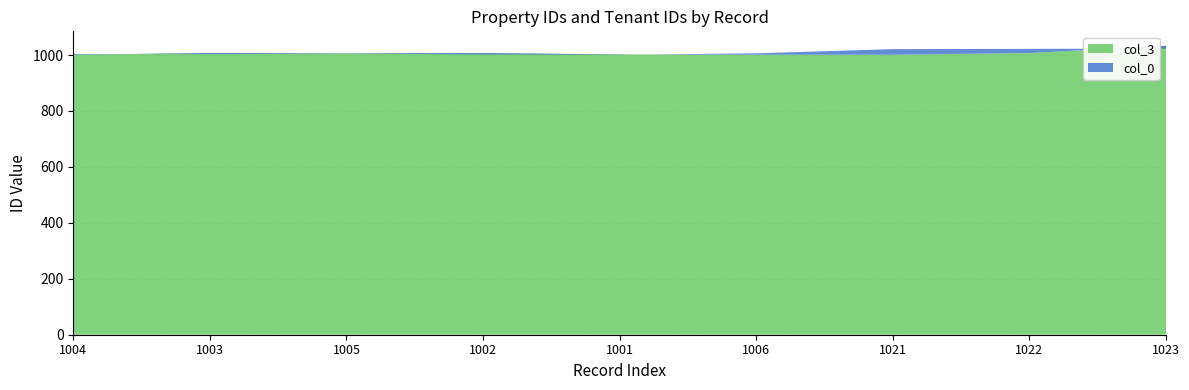

Reading left to right, what are all the values shown in this chart?

col_0: 1004=1004	1003=1003	1005=1005	1002=1002	1001=1001	1006=1006	1021=1021	1022=1022	1023=1023
col_3: 1004=1001	1003=1007	1005=1006	1002=1007	1001=1002	1006=1001	1021=1001	1022=1007	1023=1033